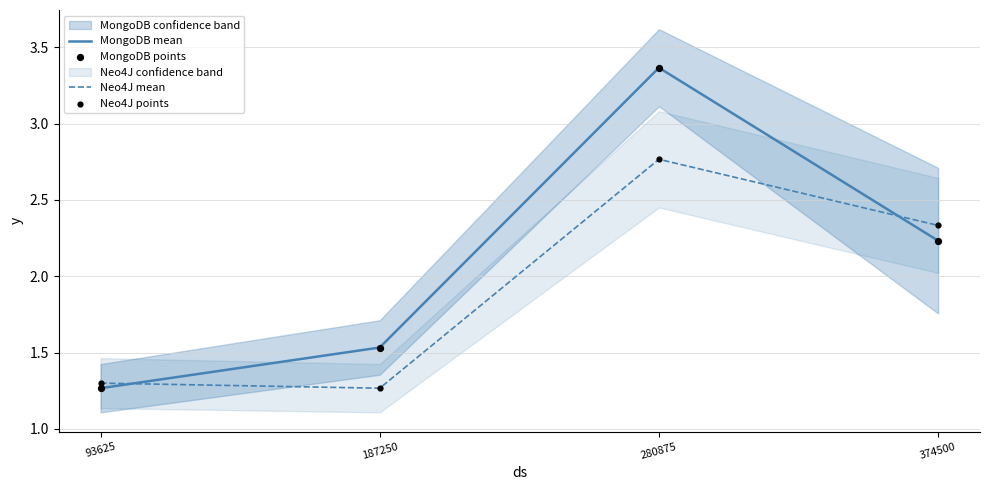

Which series has the widest spread of Y values?

MongoDB mean